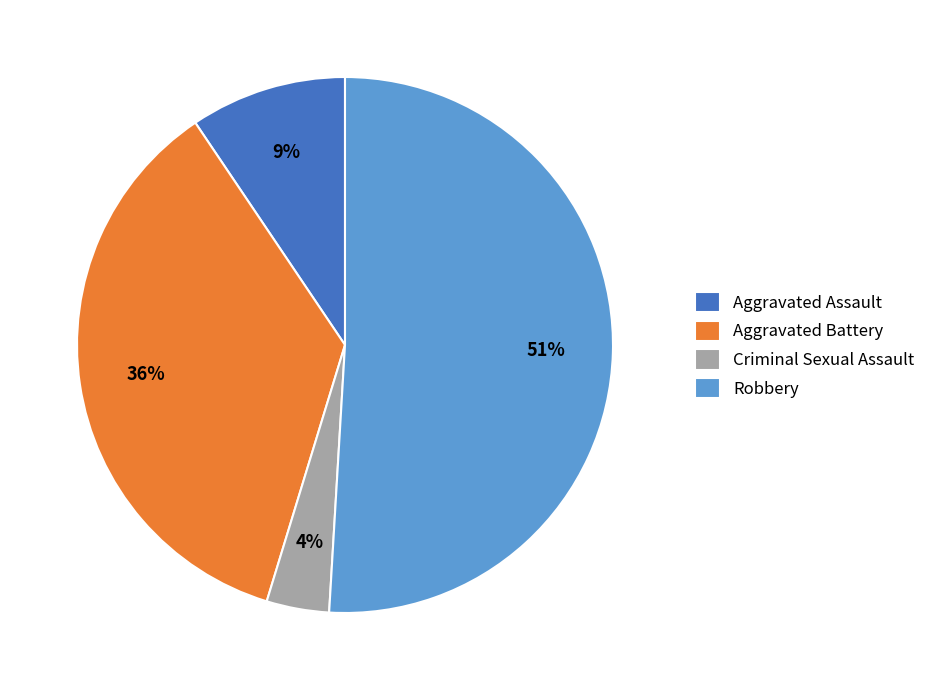

To the nearest percent, what is the average slice percentage?

25%